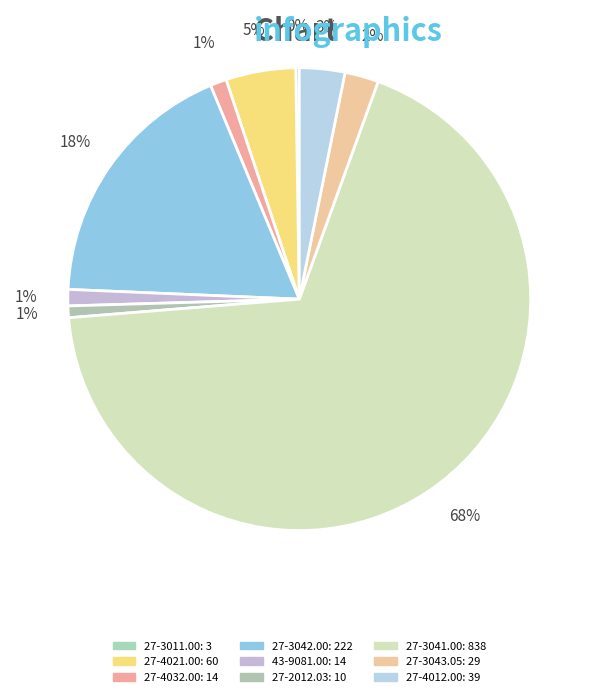

Combined, do 27-4021.00 and 27-3041.00 account for over 50%?

Yes